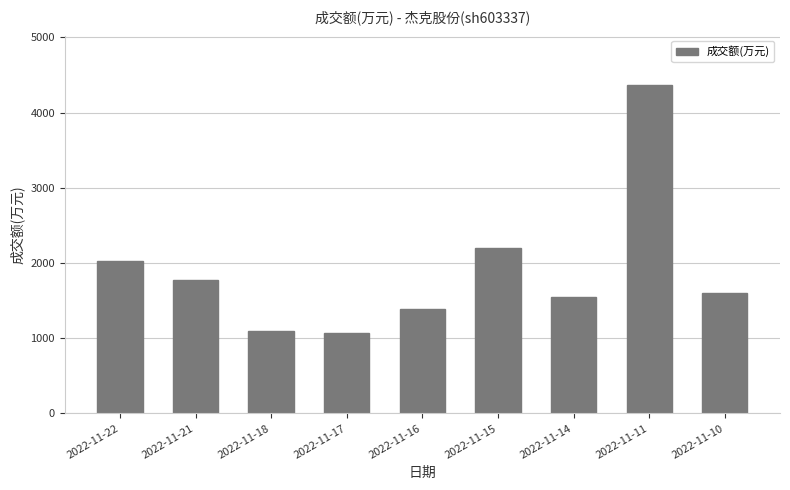

What is the difference between the maximum and minimum values?

3299